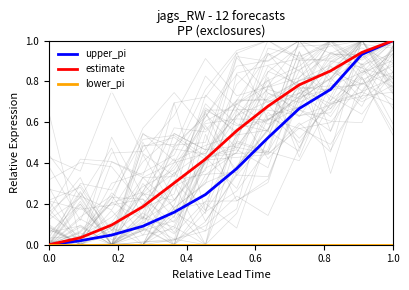

How many values in upper_pi are above zero?

11